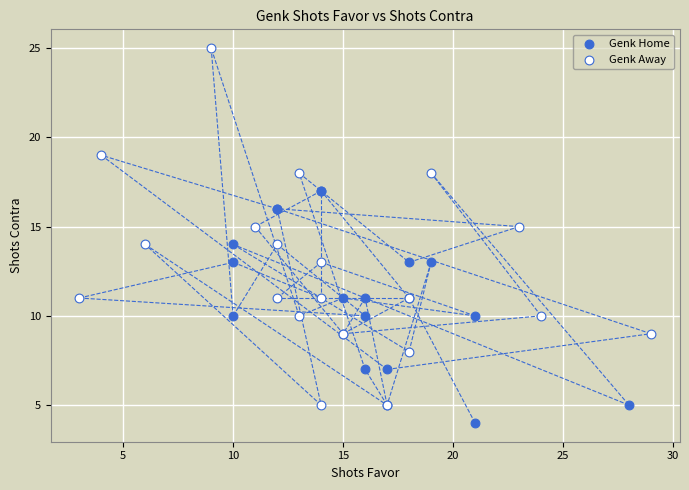

Which series contains the lowest Y value?

Genk Home